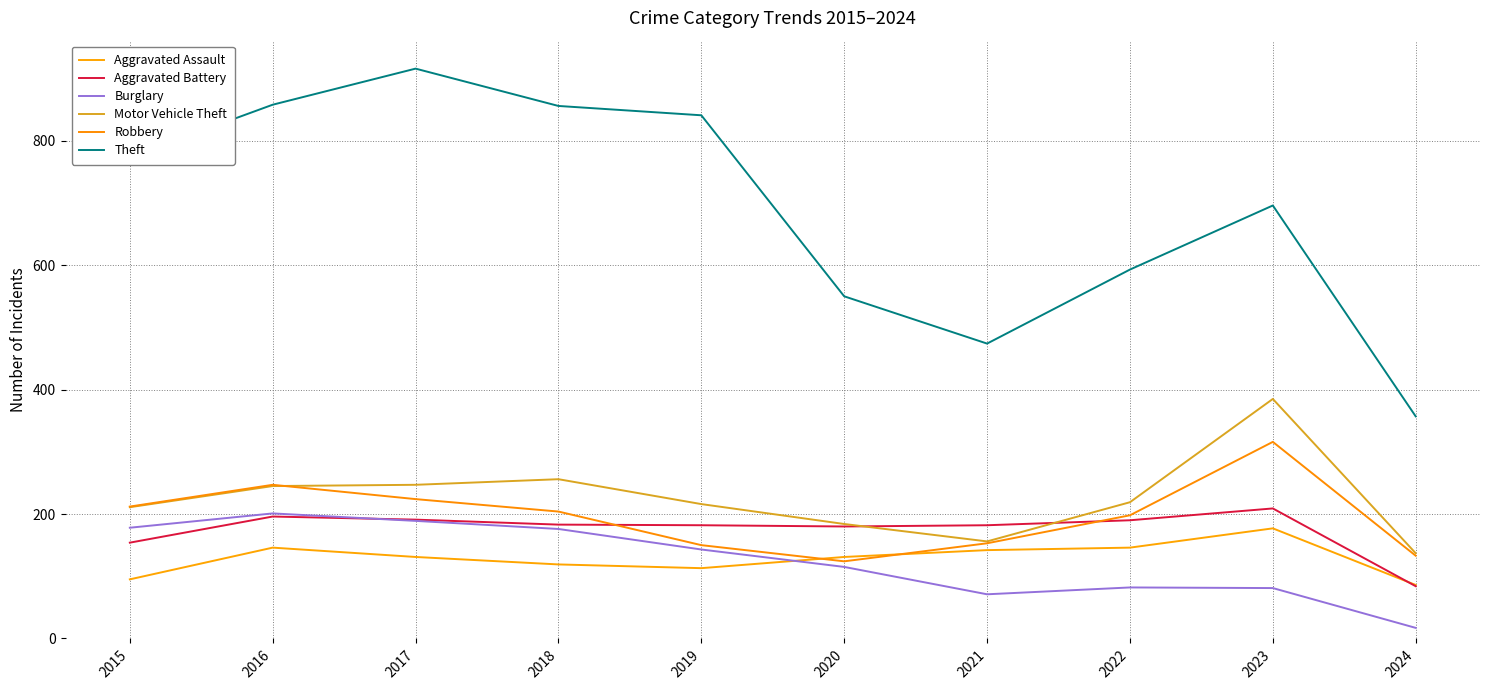

Which series has the widest spread of values?

Theft